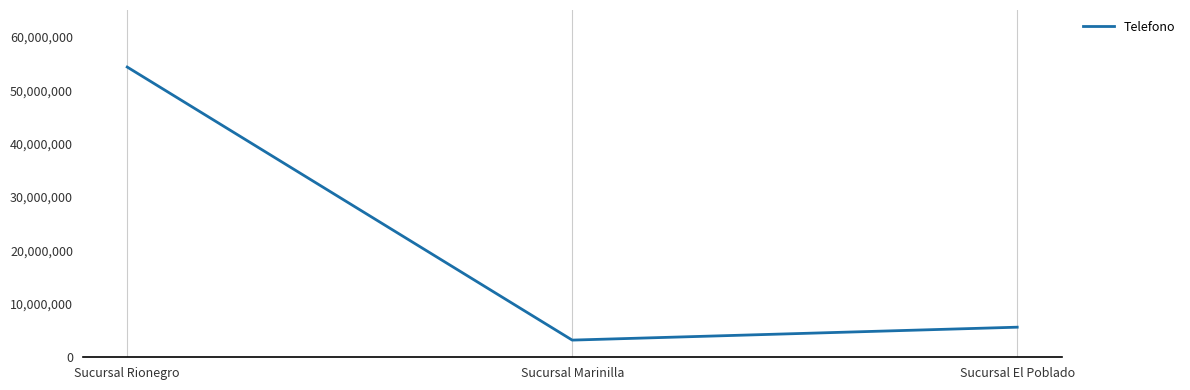

Is it true that the value at Sucursal Rionegro is 54323243?

True